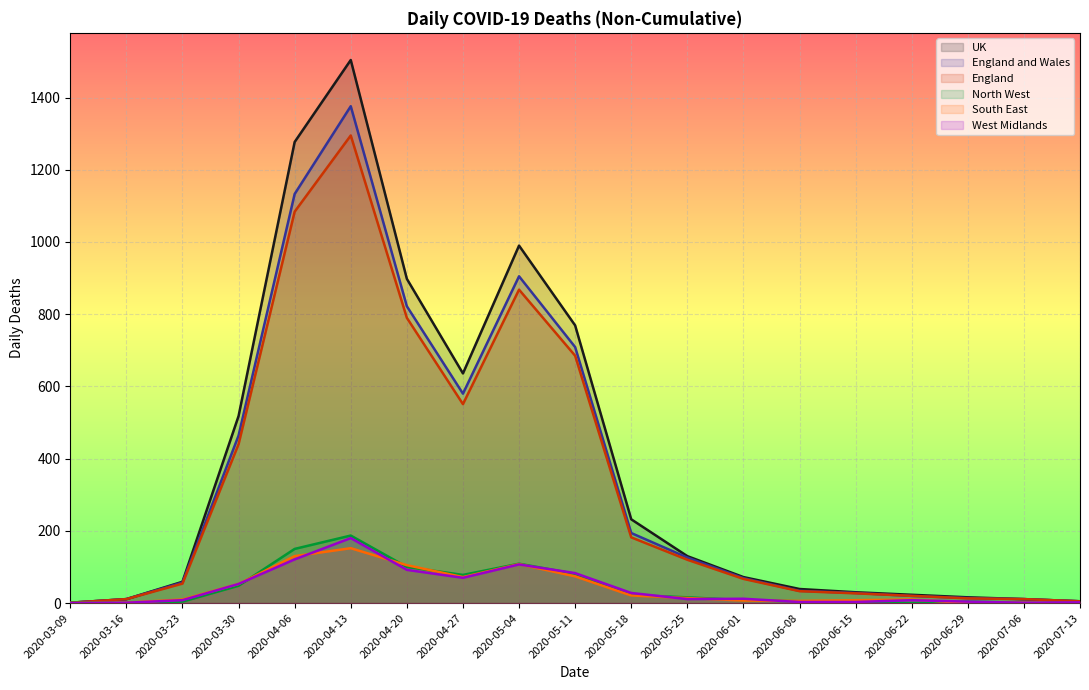

Which series ends up on top after the final intersection of North West and West Midlands?

North West